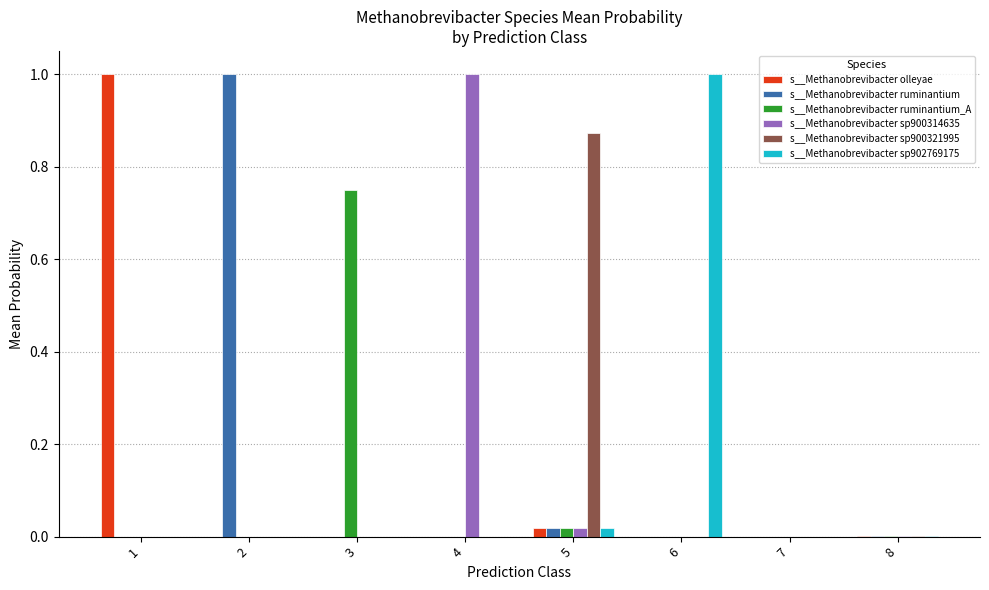

What is the maximum value for s__Methanobrevibacter olleyae?

1.0